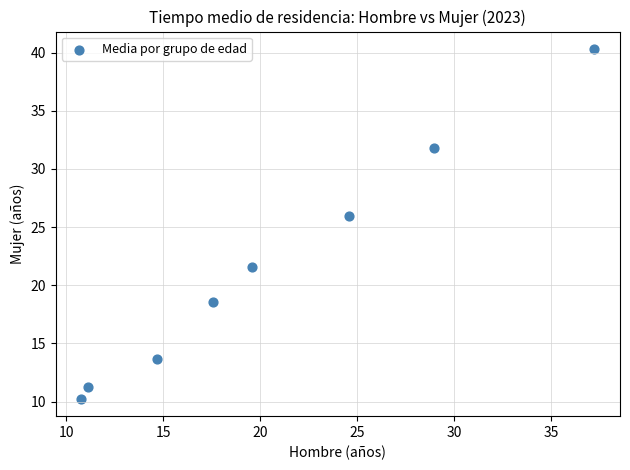

What Y value in the scatter plot is closest to 25?

25.9